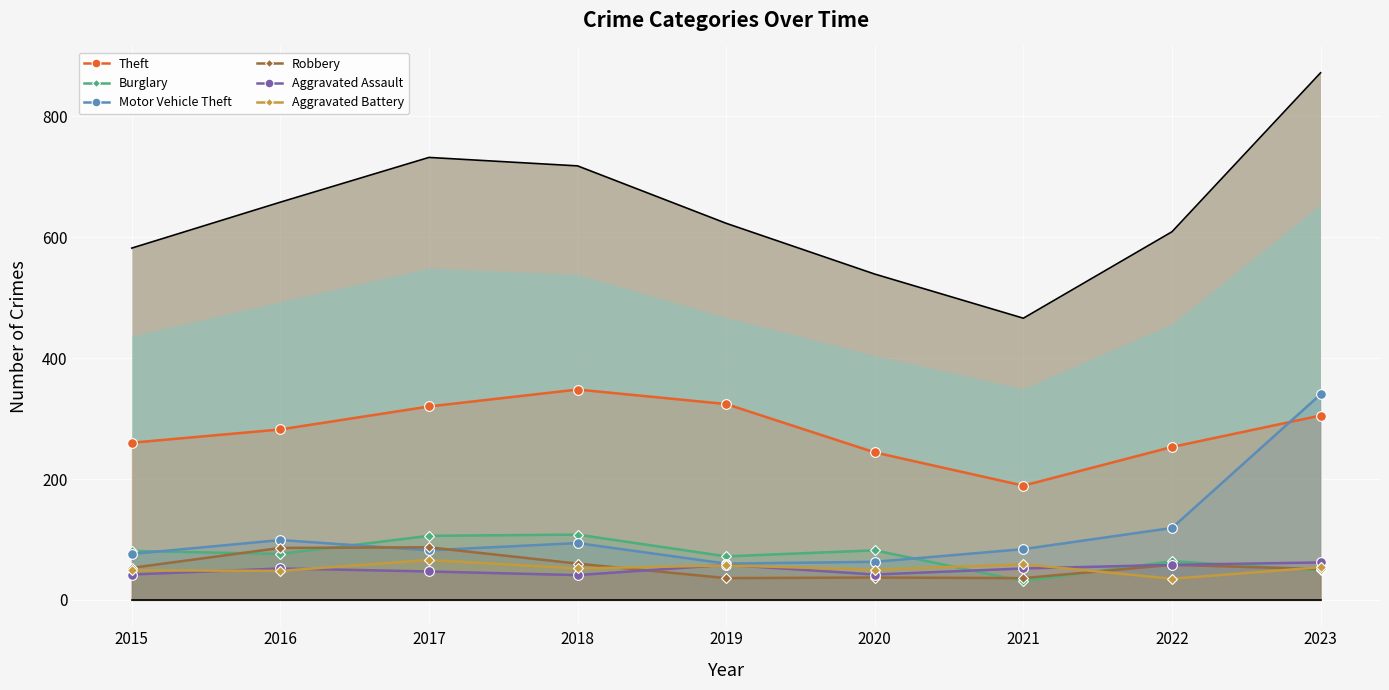

What is the average value of the Aggravated Assault series?

50